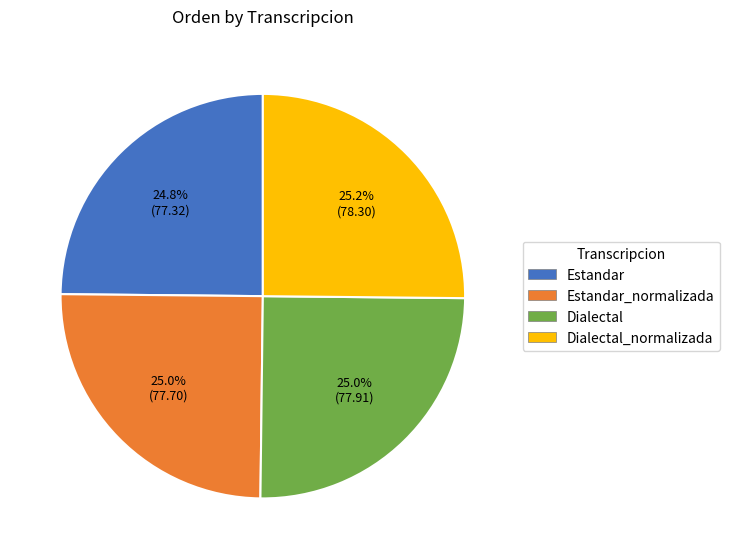

The Estandar_normalizada slice represents 25% of the pie. True or false?

True